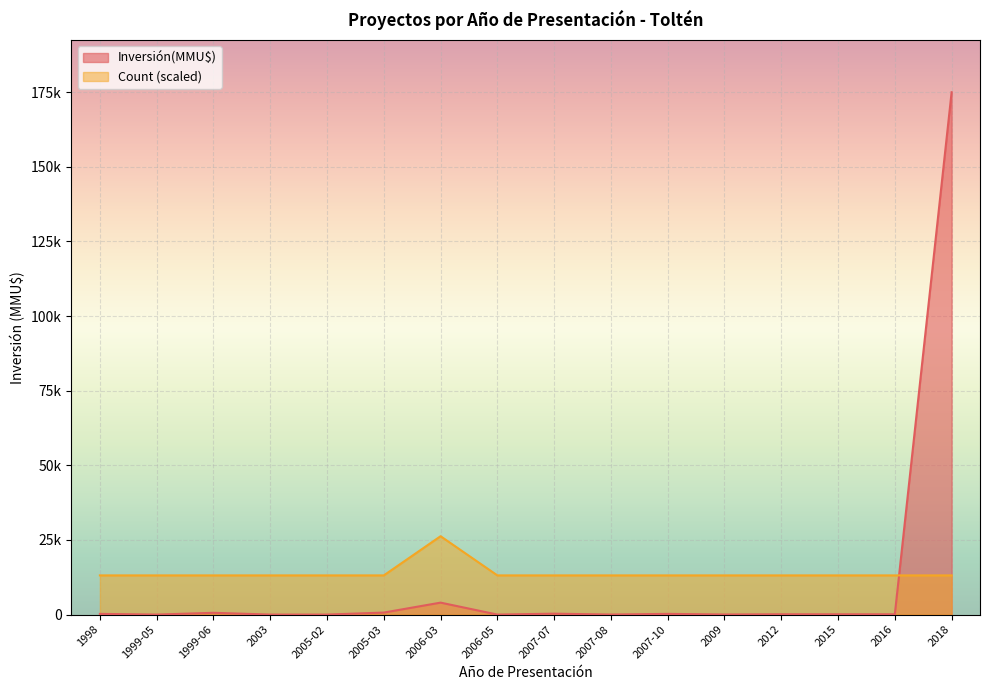

Reading left to right, transcribe all the data shown in this chart.

Inversión(MMU$): 230	0	590	0	0	668	4000	0	300	10	234	22	100	95	95	175000
Count: 13125	13125	13125	13125	13125	13125	26250	13125	13125	13125	13125	13125	13125	13125	13125	13125